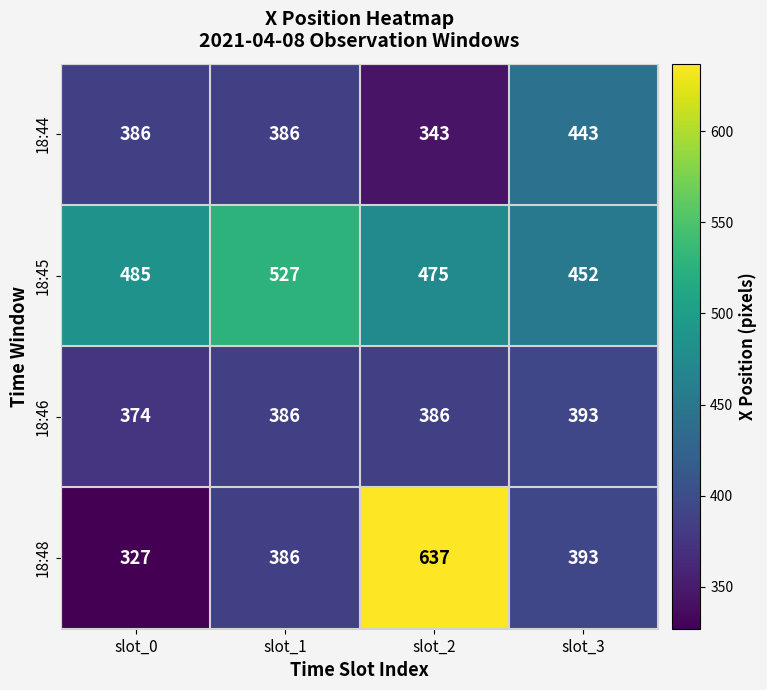

Reading left to right, transcribe all the data shown in this chart.

18:44: 386	386	343	443
18:45: 485	527	475	452
18:46: 374	386	386	393
18:48: 327	386	637	393